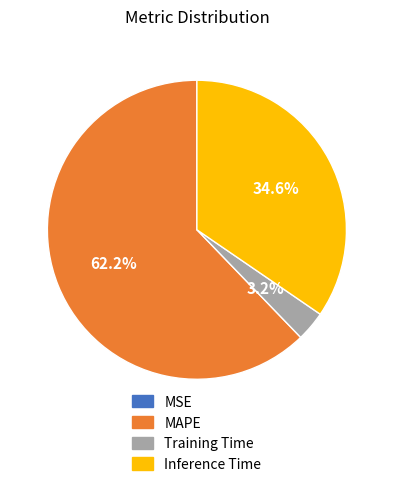

Between Training Time and MAPE, which is larger?

MAPE